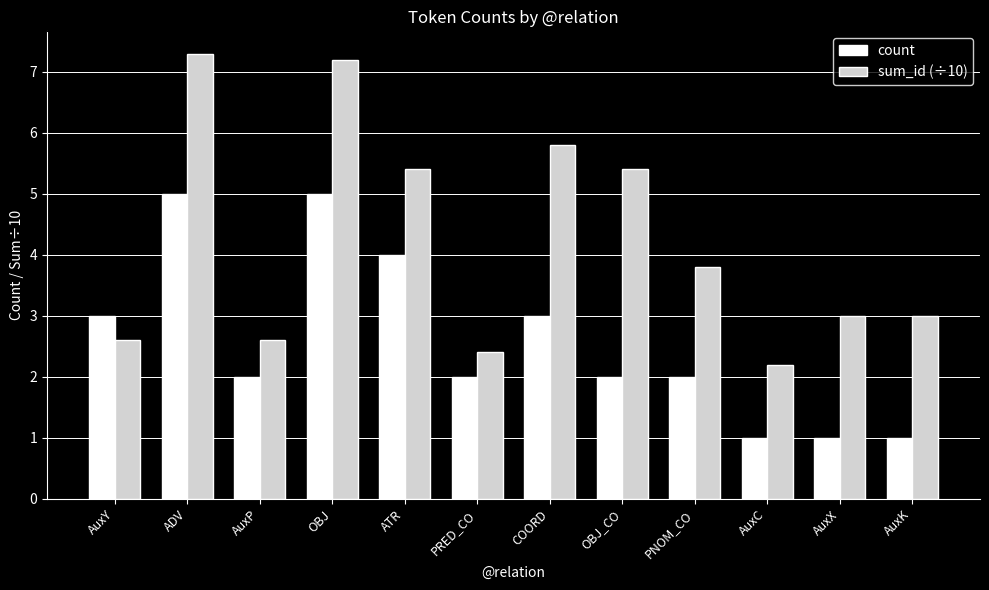

What is the maximum value for sum_id (÷10)?

7.3